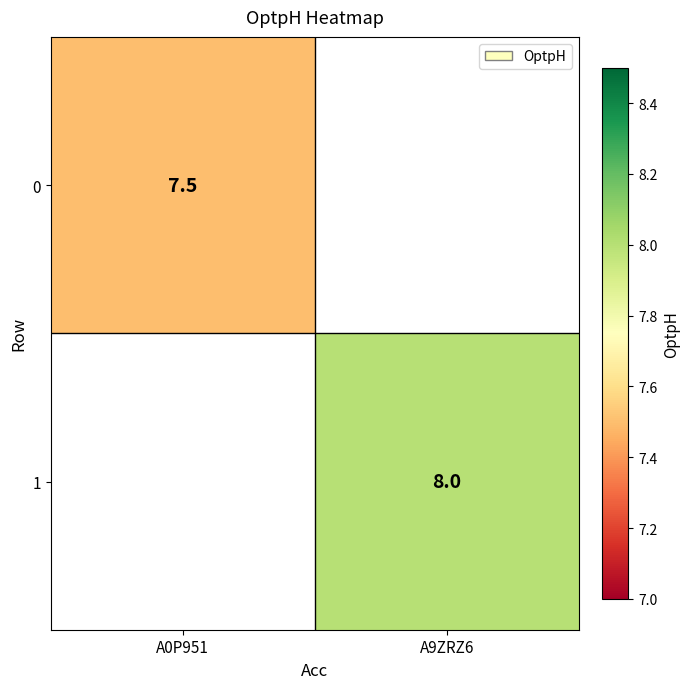

Is it true that 0 equals 11.5 at A0P951?

False